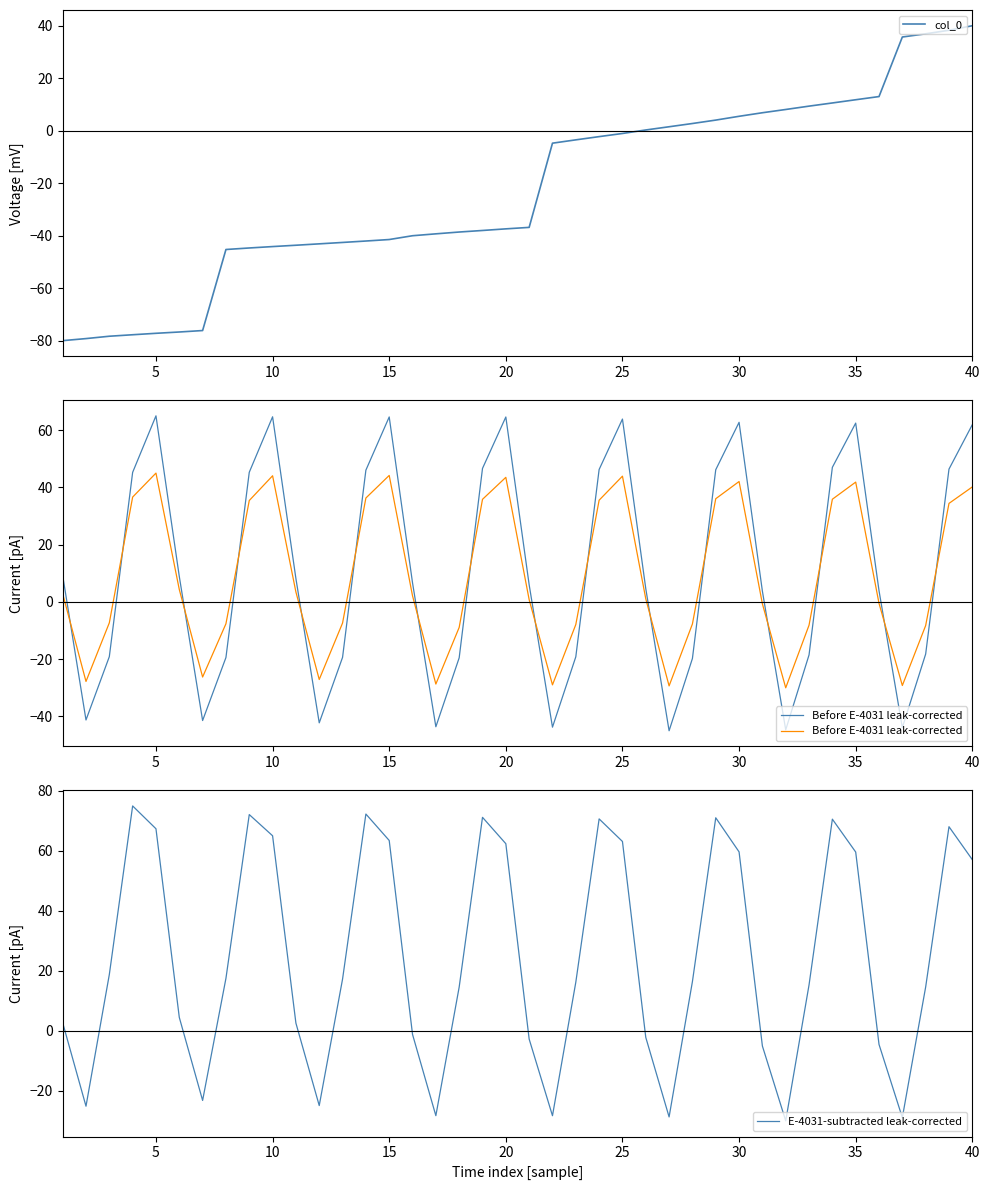

What is the greatest value displayed?

75.0